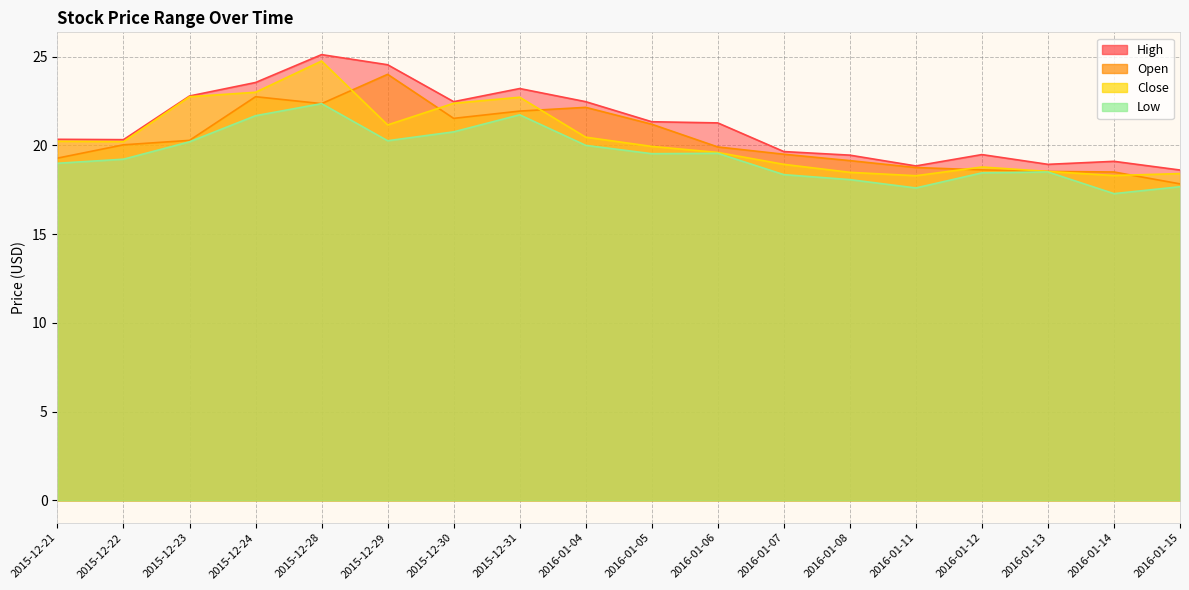

What is the difference between the maximum and minimum values in the Low series?

5.1